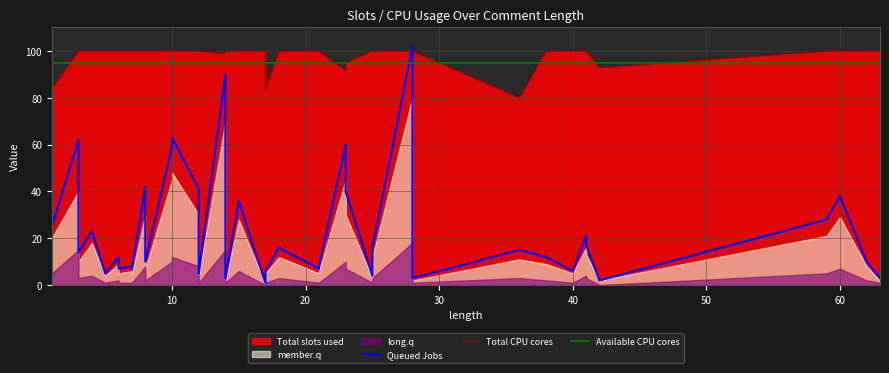

At how many categories does at least one series exceed 23?

40